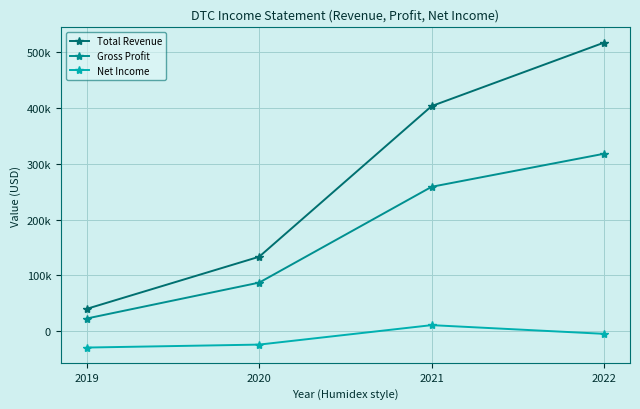

At 2021, list the series in order from smallest to largest.

Net Income, Gross Profit, Total Revenue